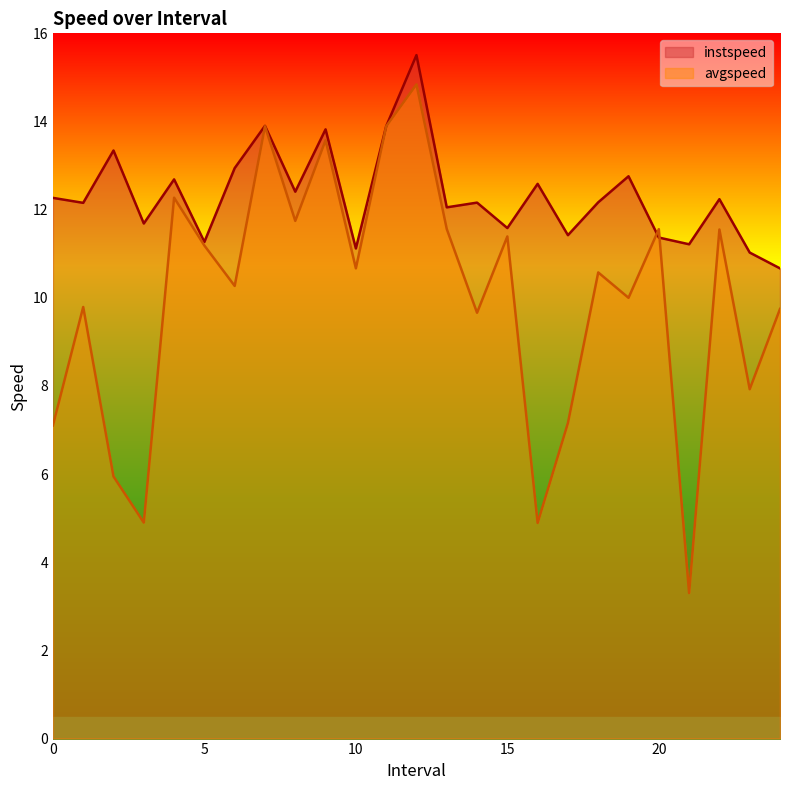

What is the difference between the highest and lowest values at 18.0?

1.6